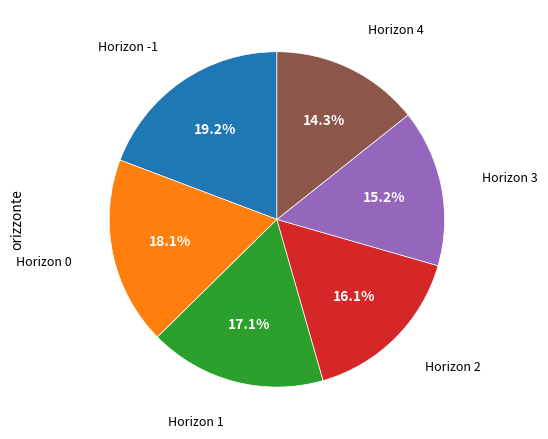

Is there any slice that represents more than half of the pie?

No